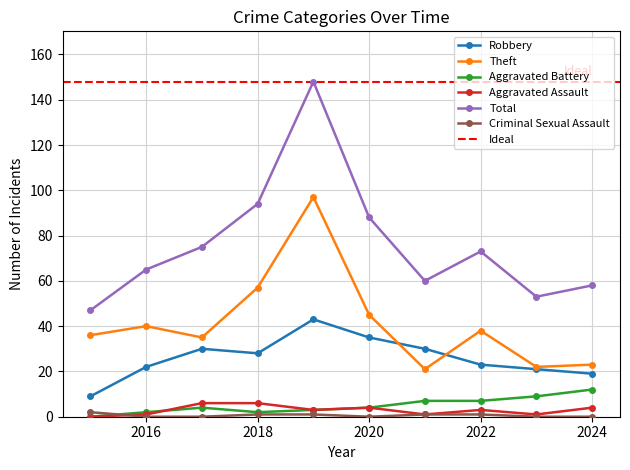

How many lines are shown in the chart?

6